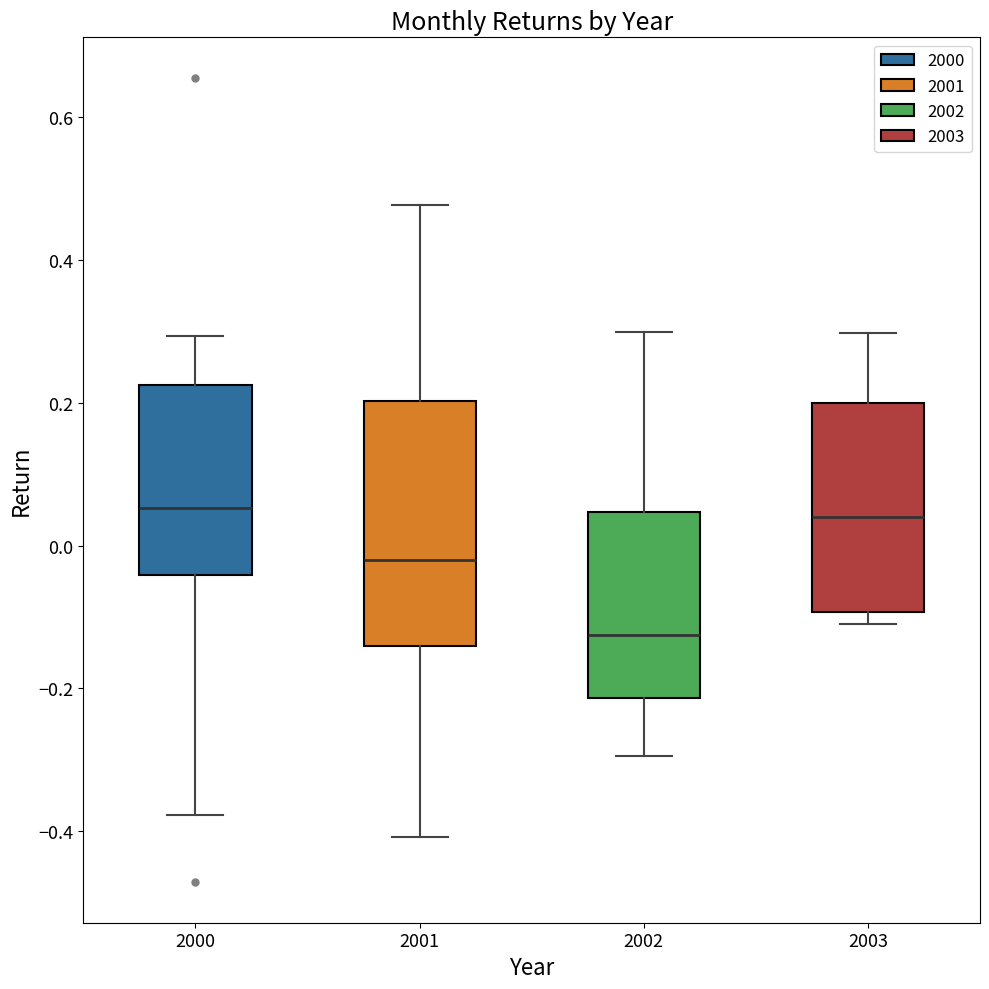

Reading left to right, read every box against the y-axis: the position of its median line, the range the box covers, and the ends of its whiskers. The values are not printed on the chart, so give them approximately, as read against the axis.

2000: median 0.06, box -0.04 to 0.22, whiskers -0.38 to 0.30
2001: median -0.02, box -0.14 to 0.20, whiskers -0.40 to 0.48
2002: median -0.12, box -0.22 to 0.04, whiskers -0.30 to 0.30
2003: median 0.04, box -0.10 to 0.20, whiskers -0.10 (just below the box's lower edge) to 0.30